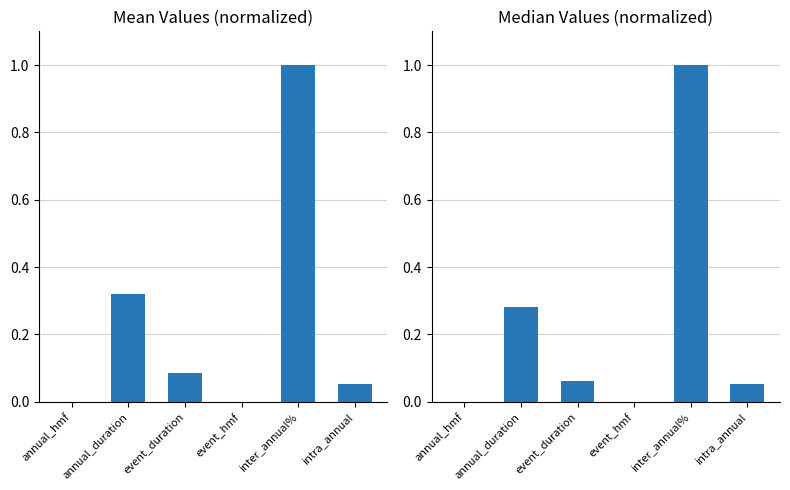

At which category is the sum across all series the highest?

inter_annual%